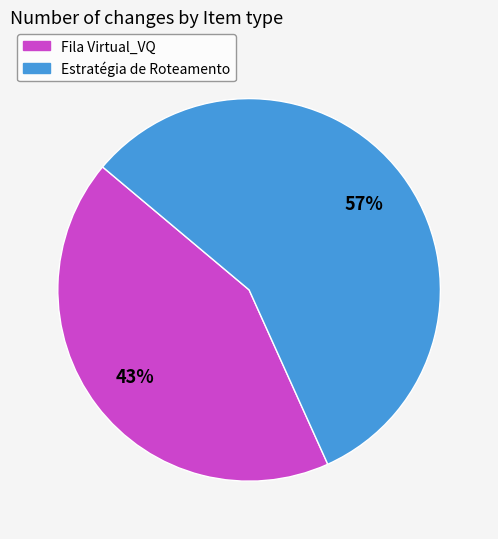

Does Estratégia de Roteamento represent more than half of the total?

Yes